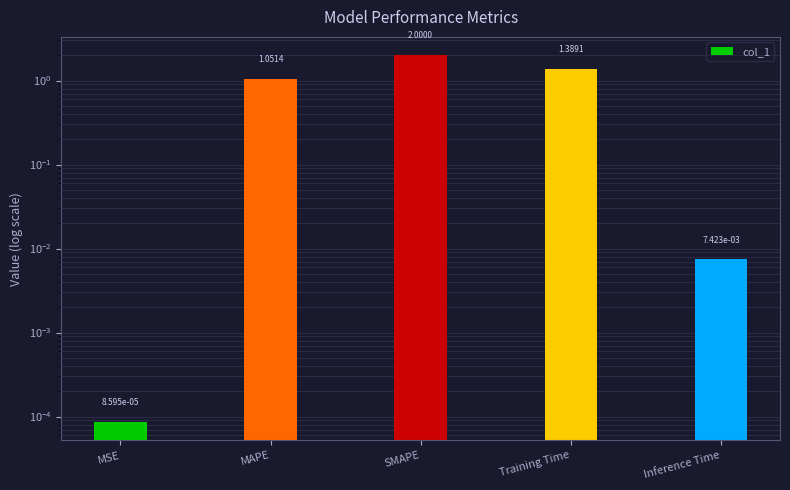

True or false: the data shows 1.8 at MAPE.

False